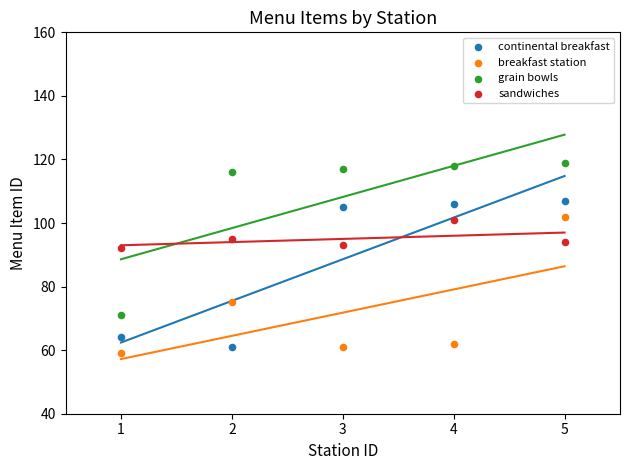

Which series contains the highest Y value?

grain bowls